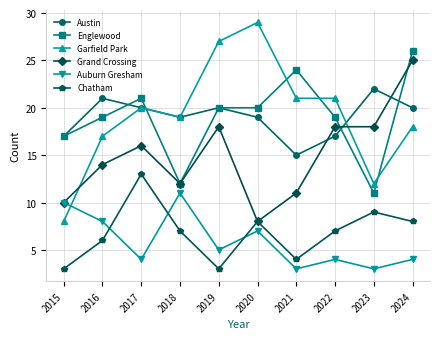

True or false: Auburn Gresham and Garfield Park cross at least once.

True